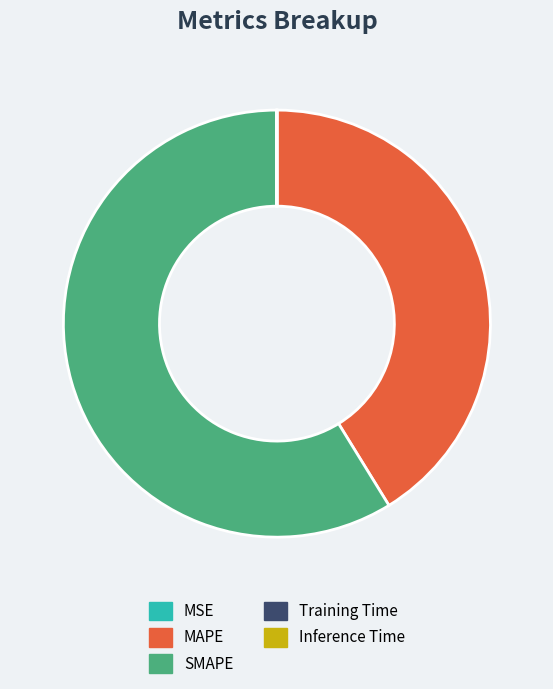

The SMAPE slice represents 50% of the pie. True or false?

False